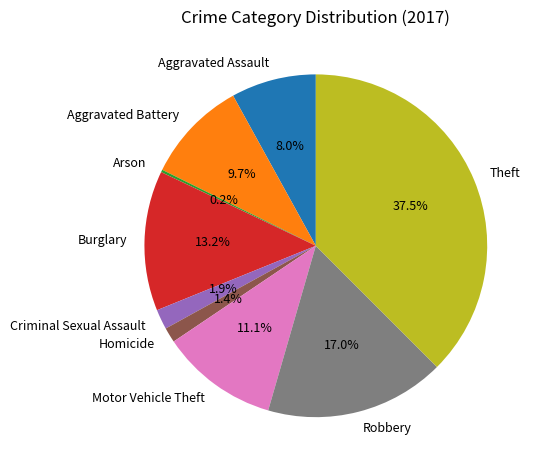

What is the largest slice in the pie chart?

Theft